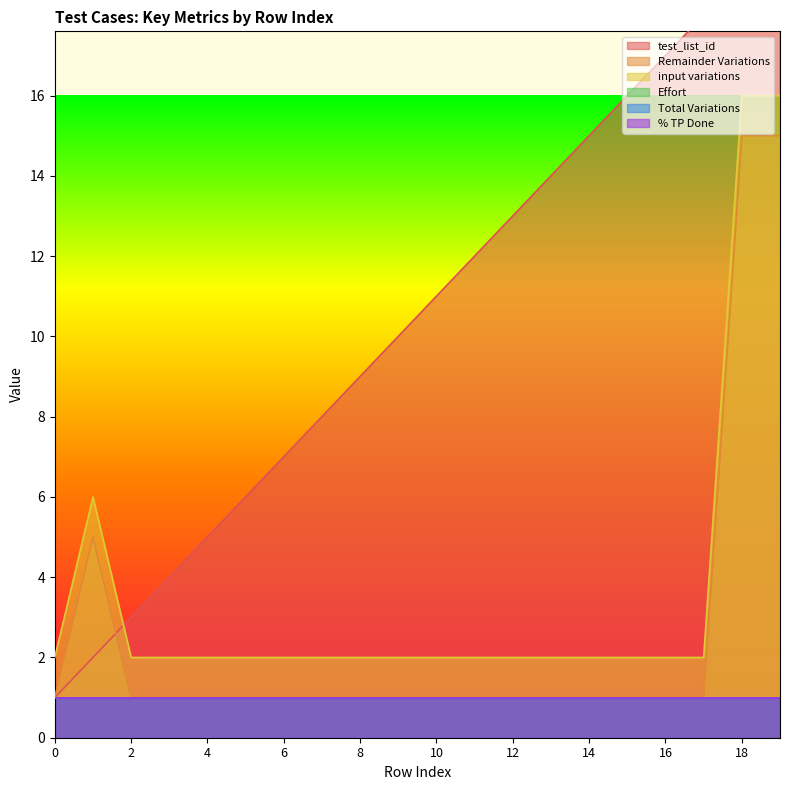

What is the maximum value for input variations?

16